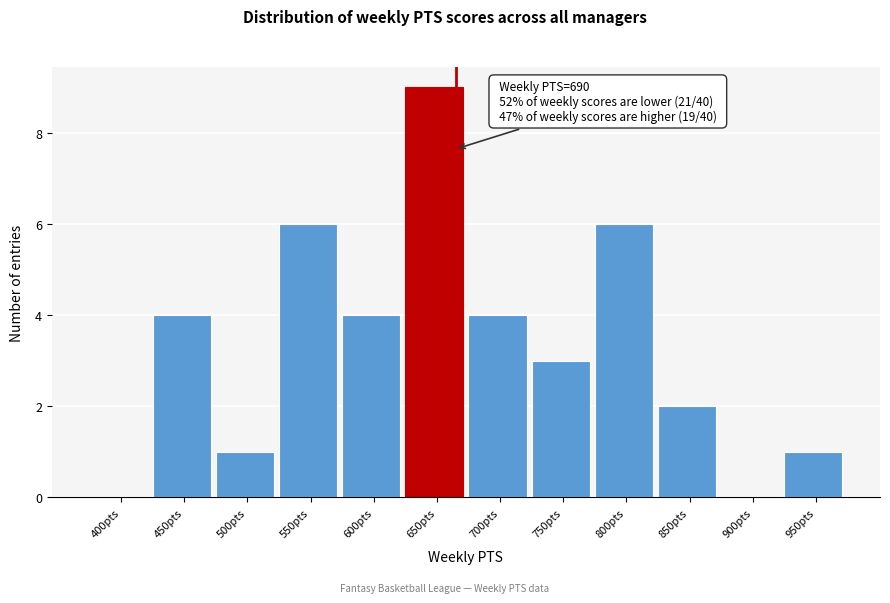

Reading left to right, list all the values displayed in this chart.

400pts=0	450pts=4	500pts=1	550pts=6	600pts=4	650pts=9	700pts=4	750pts=3	800pts=6	850pts=2	900pts=0	950pts=1